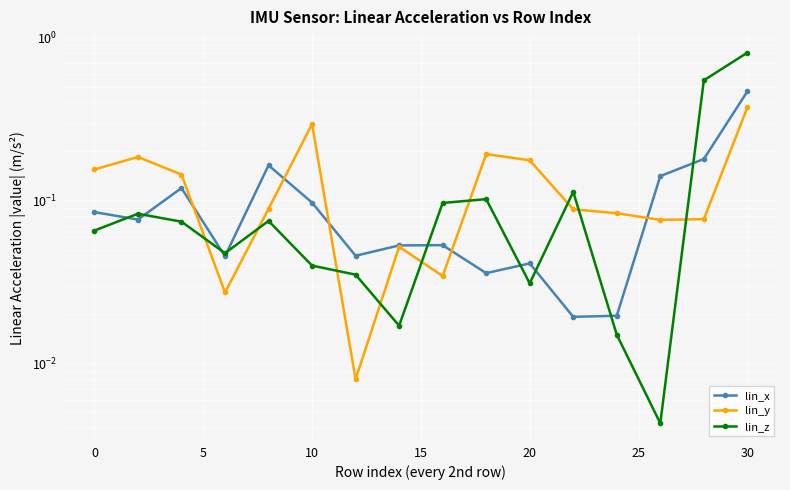

What is the value of the lin_x point at the 14th from the left?

0.1